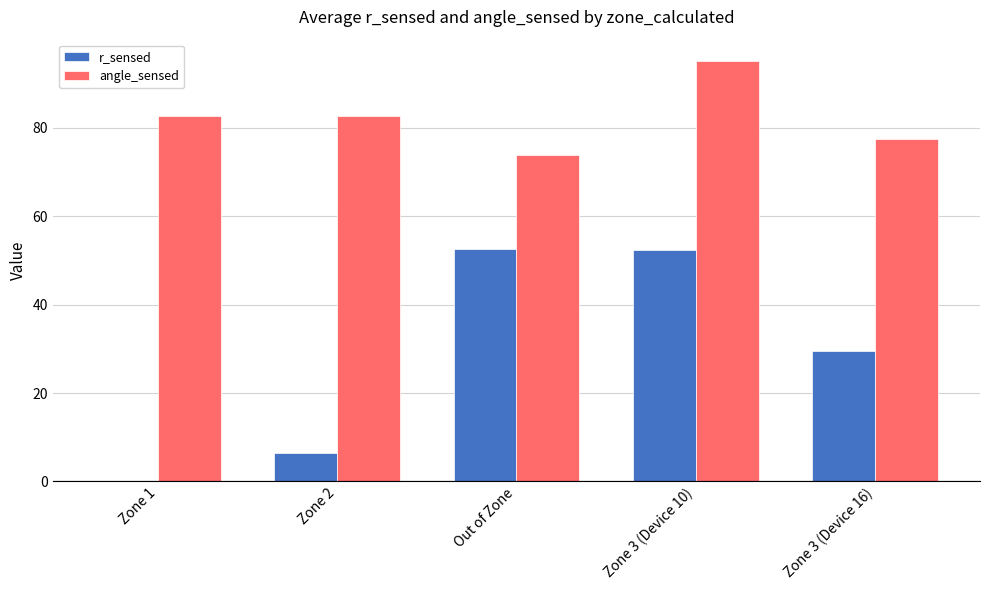

Does the chart contain stacked bars?

No